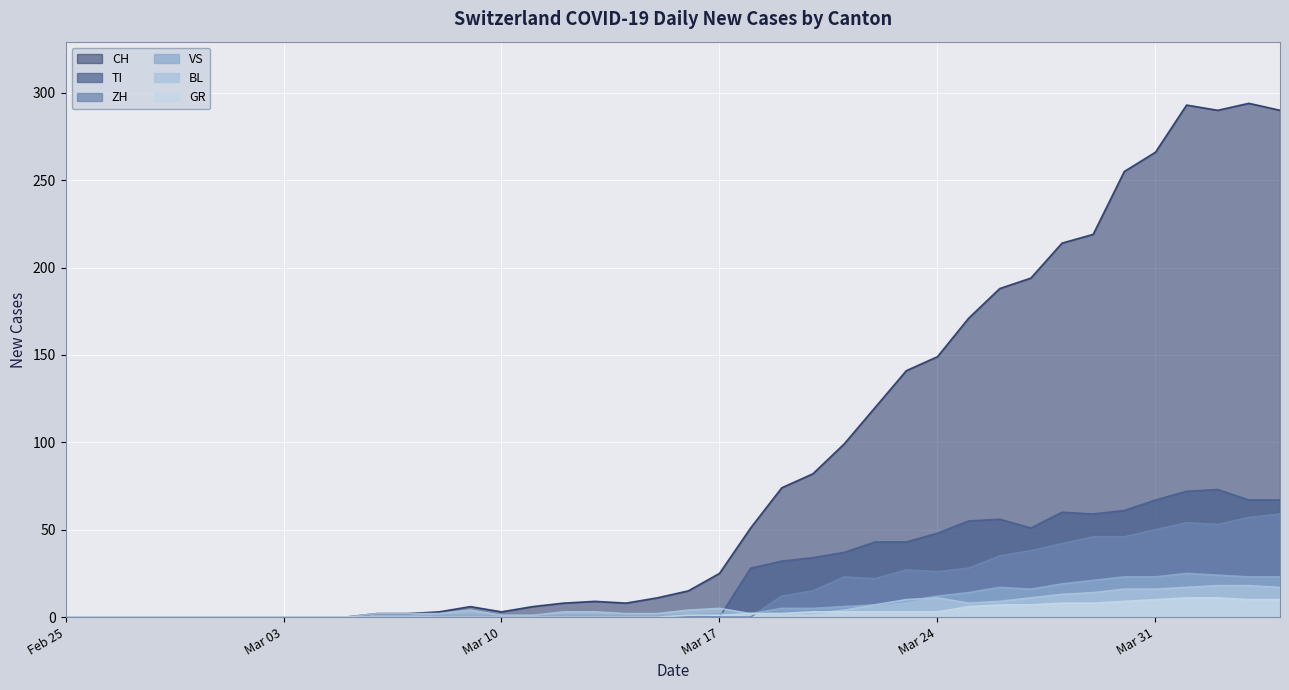

Which series has the largest total across all categories?

CH